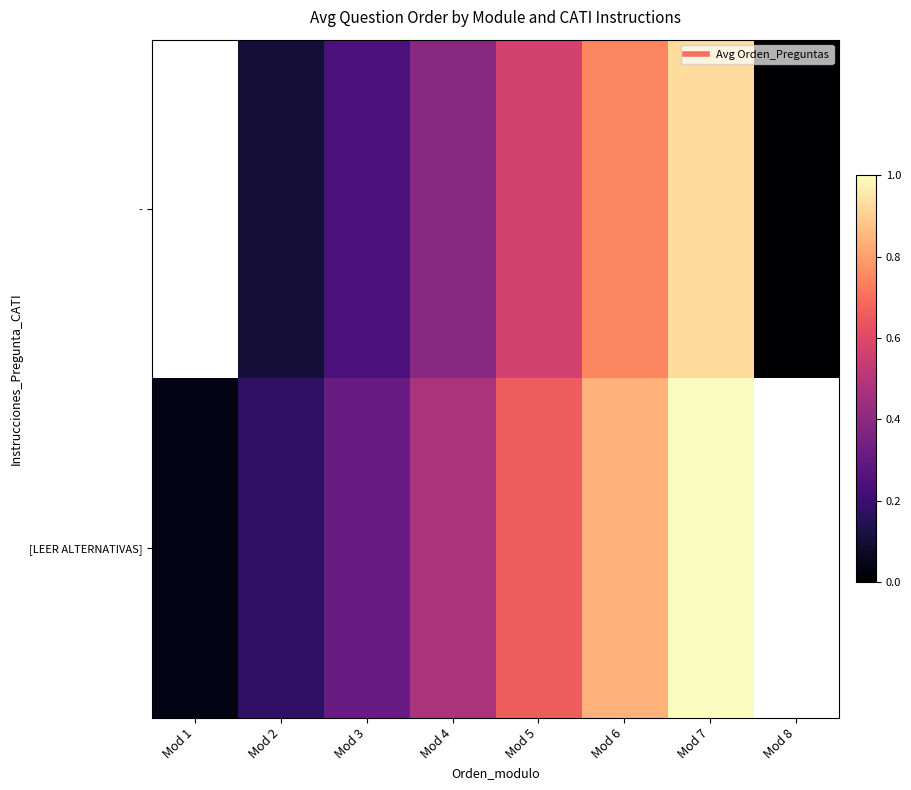

Count the number of data series in this chart.

2